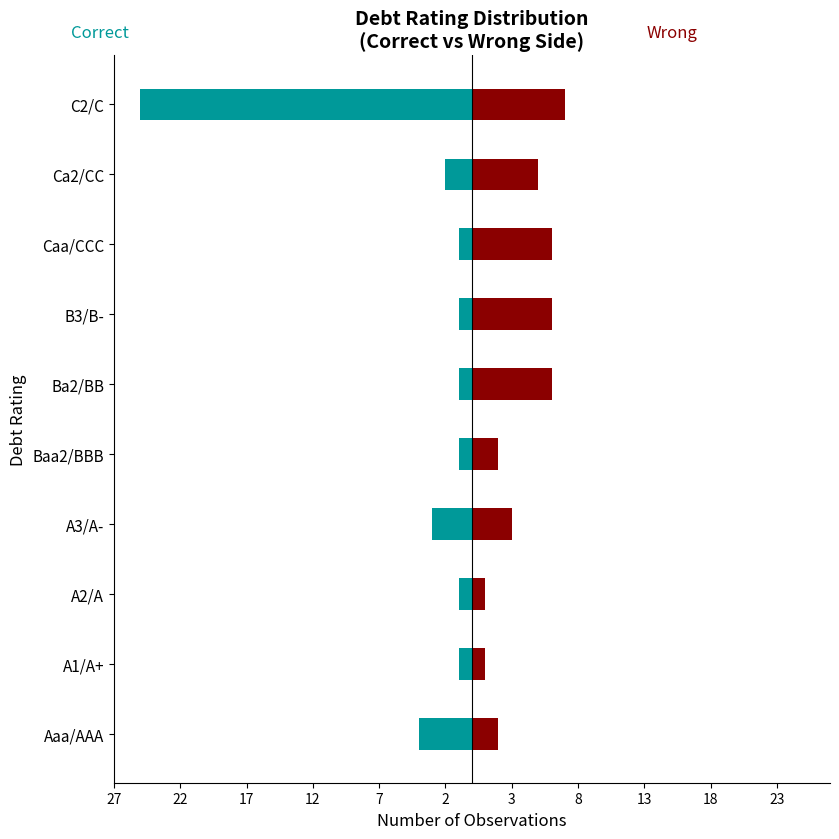

Which series has the widest spread of values?

Correct